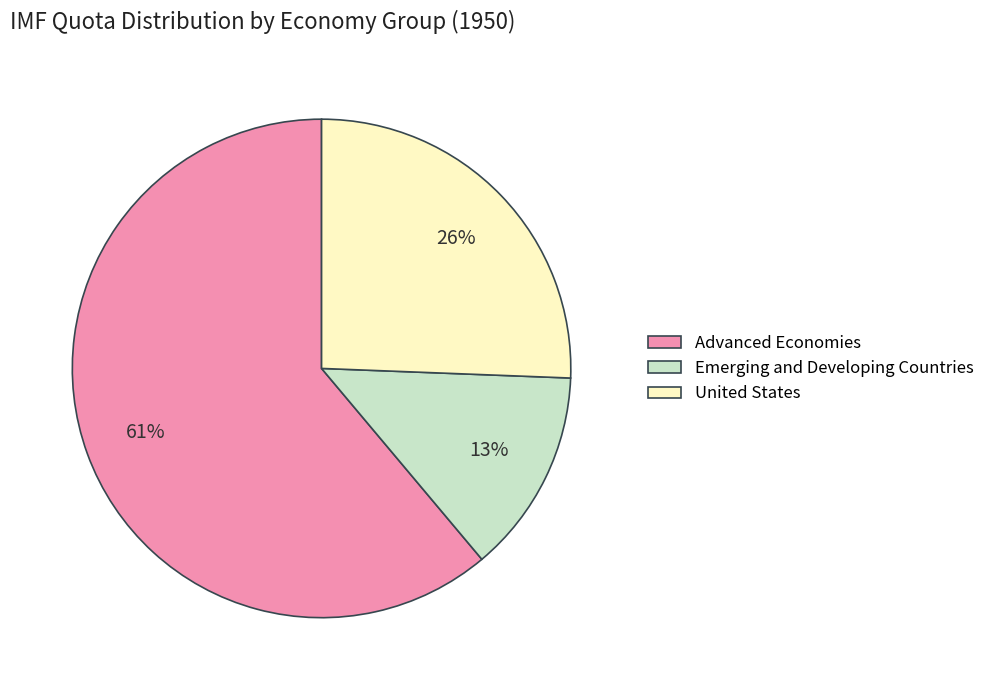

Is it true that Emerging and Developing Countries is 21% of the pie?

False